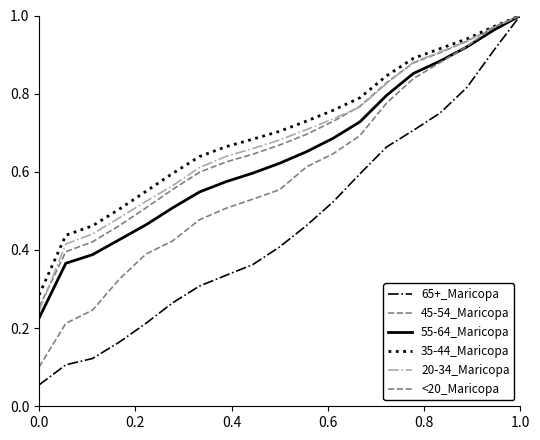

What is the maximum value shown in the chart?

1.0